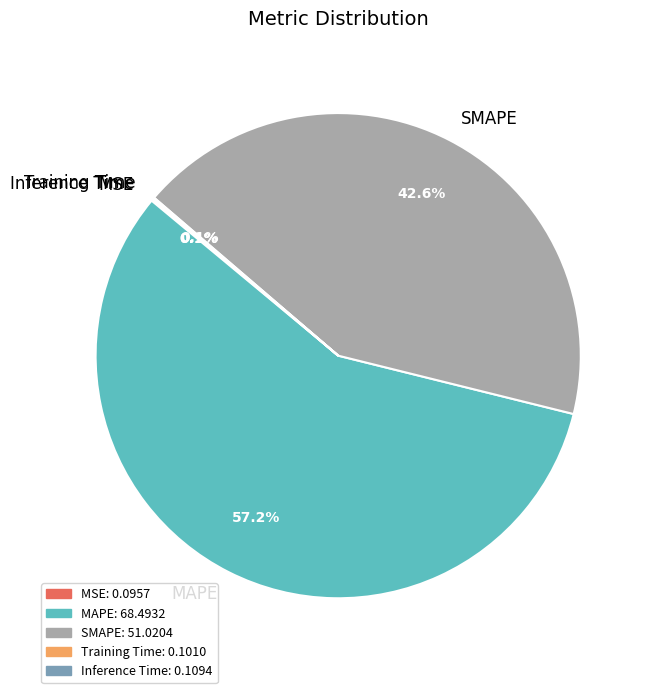

Is there any slice that represents more than half of the pie?

Yes